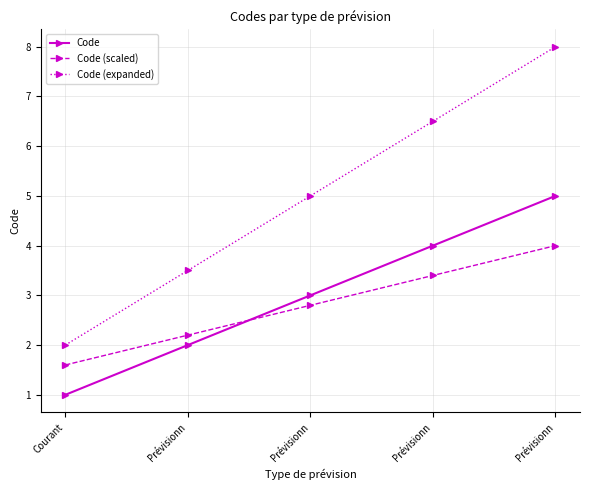

What are all the series names shown in the legend?

Code, Code (scaled), Code (expanded)